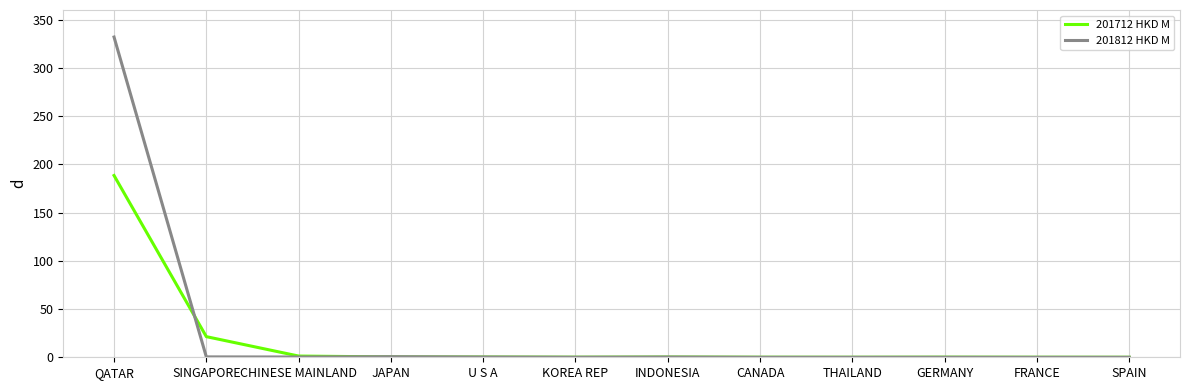

Which series has the largest total across all categories?

201812 HKD M